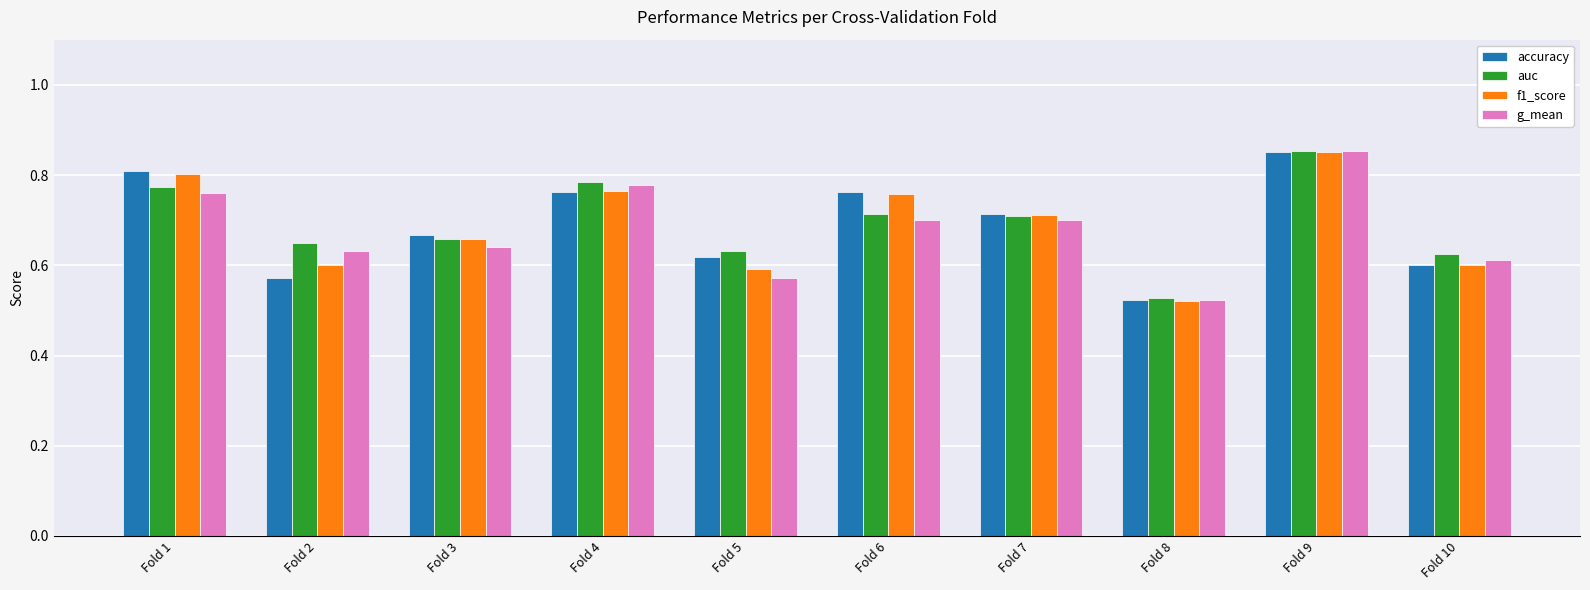

The value of g_mean at Fold 5 is 0.6. True or false?

True